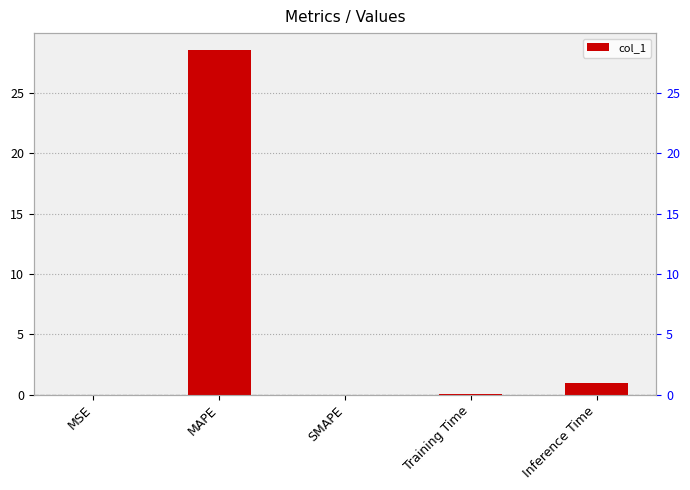

Rank the categories by value from highest to lowest.

MAPE, Inference Time, Training Time, MSE, SMAPE